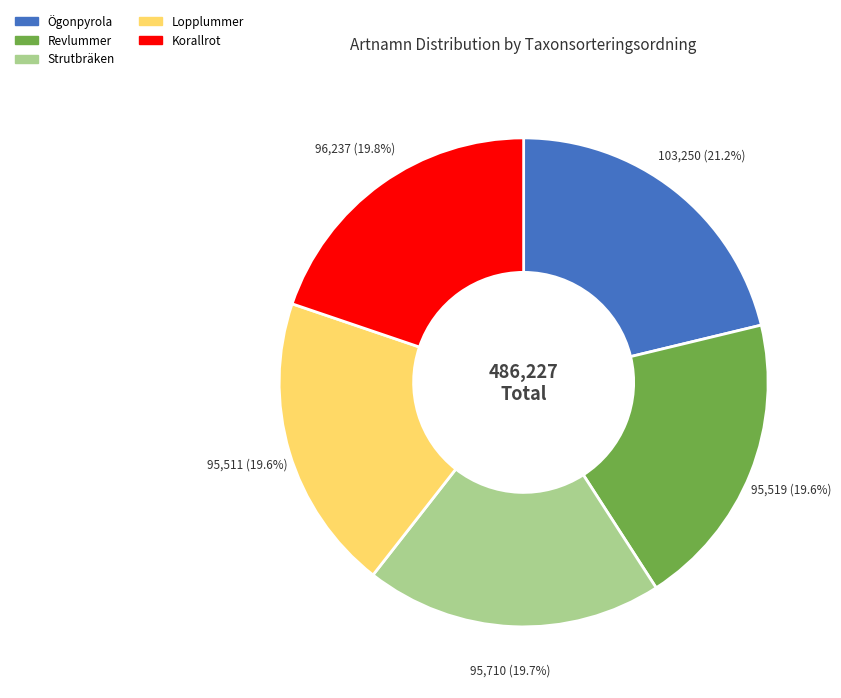

Approximately how many times larger is the value at Revlummer compared to Lopplummer?

1.0